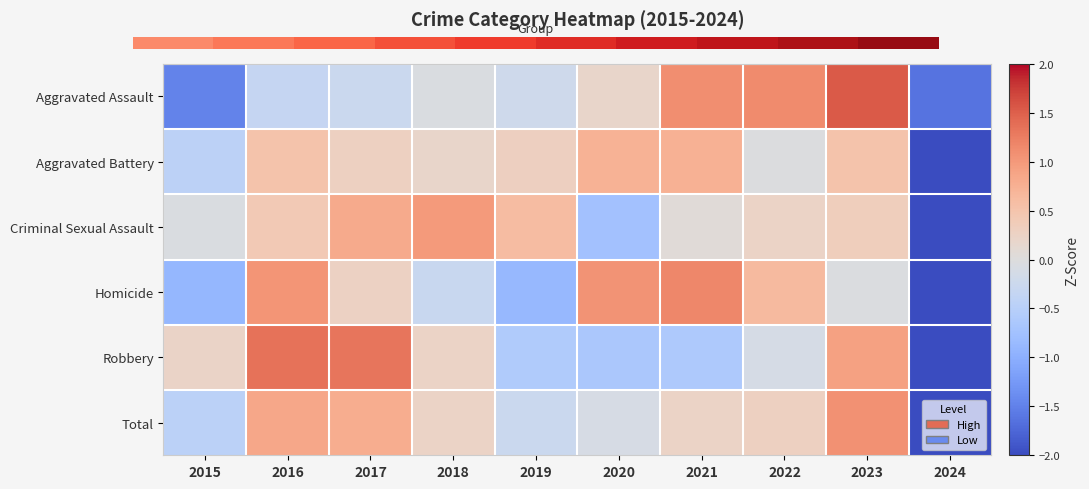

List the series in order of their peak value, highest first.

Aggravated Assault, Robbery, Homicide, Total, Criminal Sexual Assault, Aggravated Battery